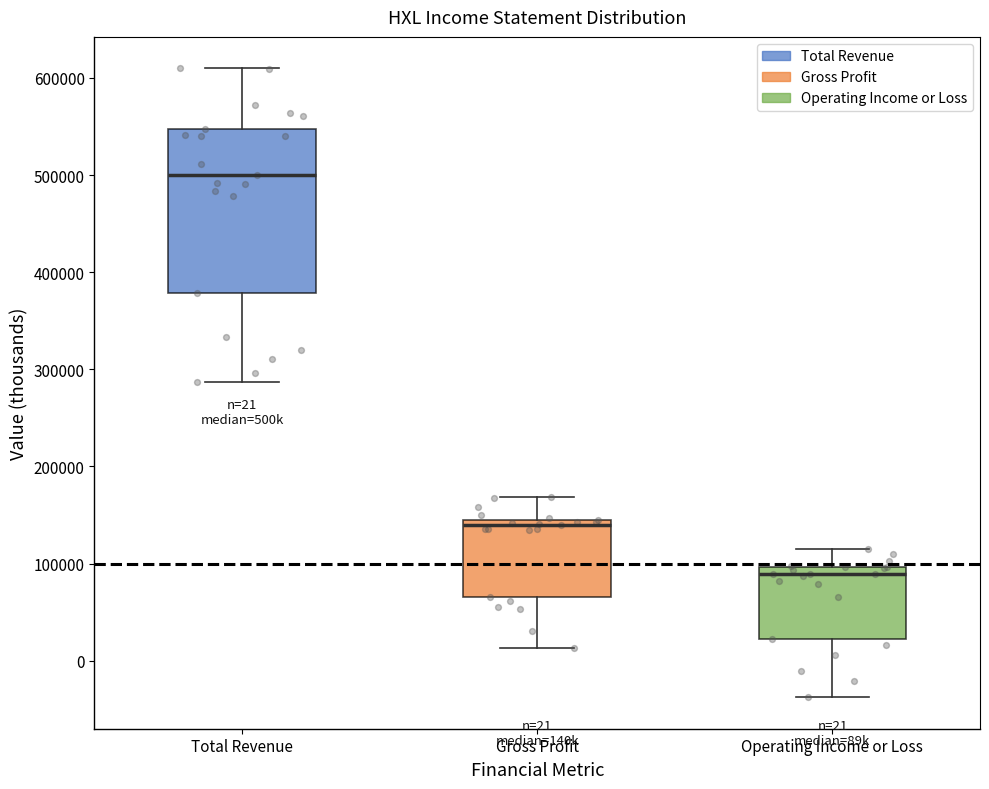

Comparing the boxes themselves (not the whiskers), which one is the tallest?

Total Revenue